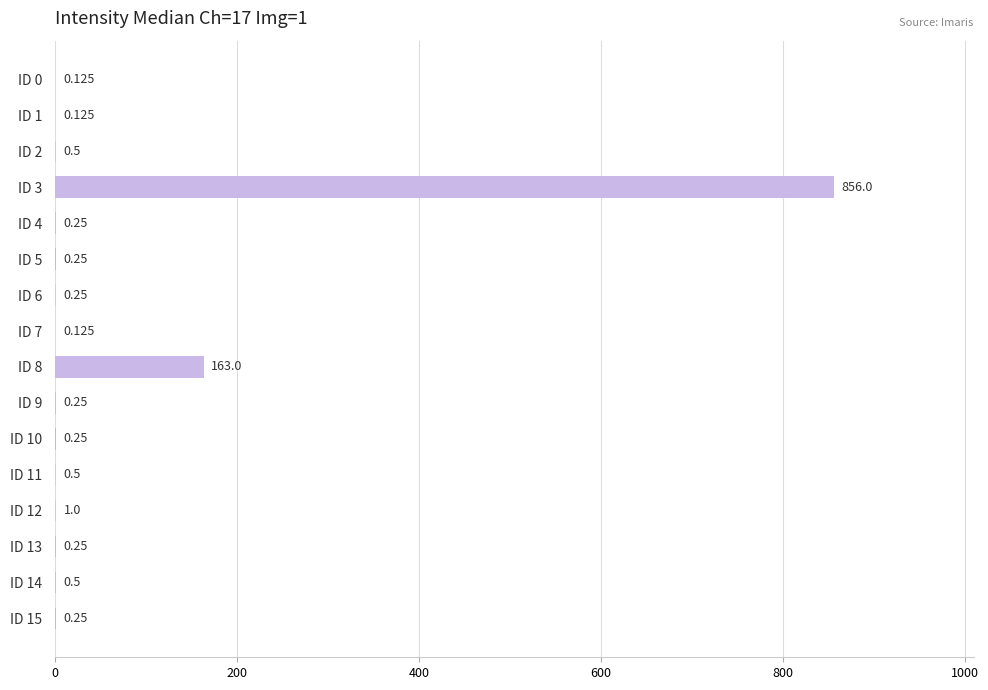

How many data points does each series have?

16